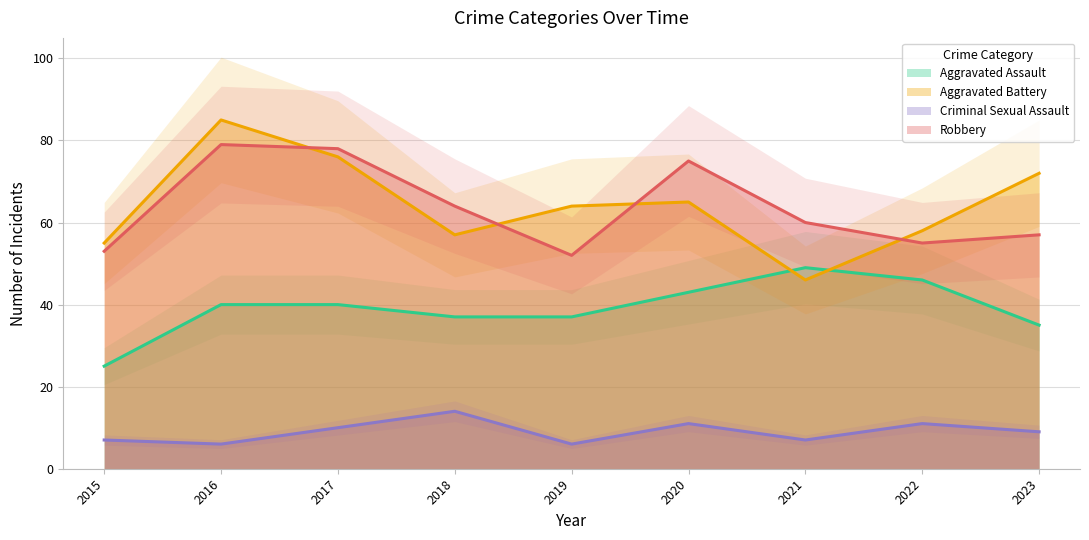

What is the minimum value for Robbery?

52